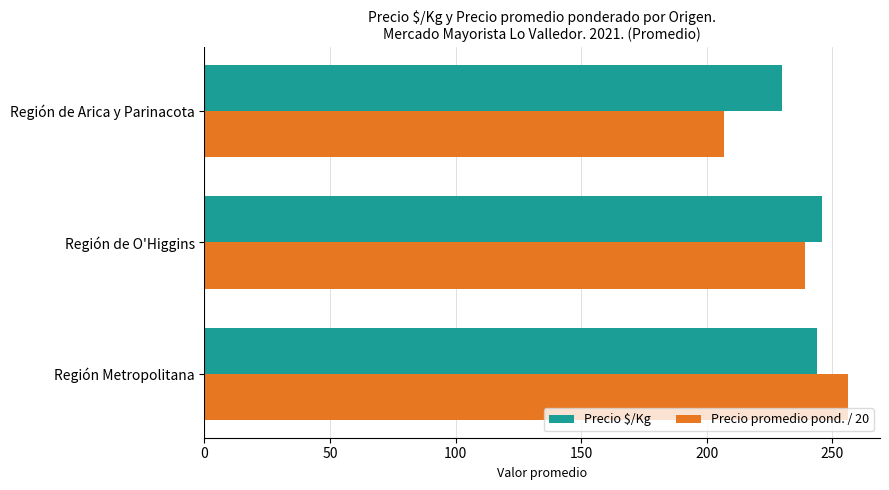

What is the minimum value shown in the chart?

207.0